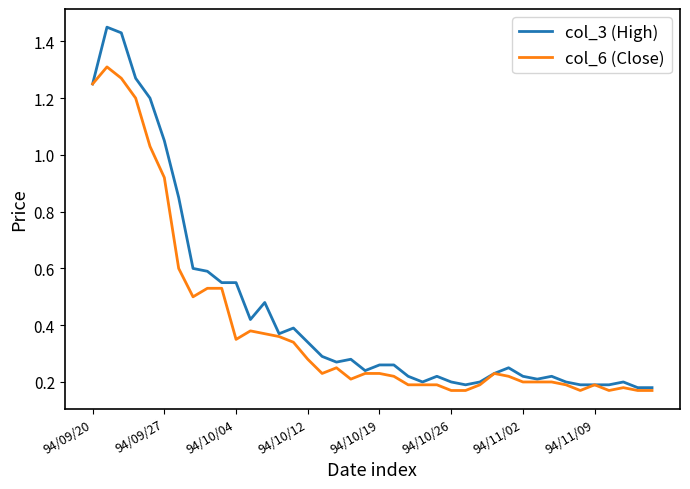

Count the number of data series in this chart.

2